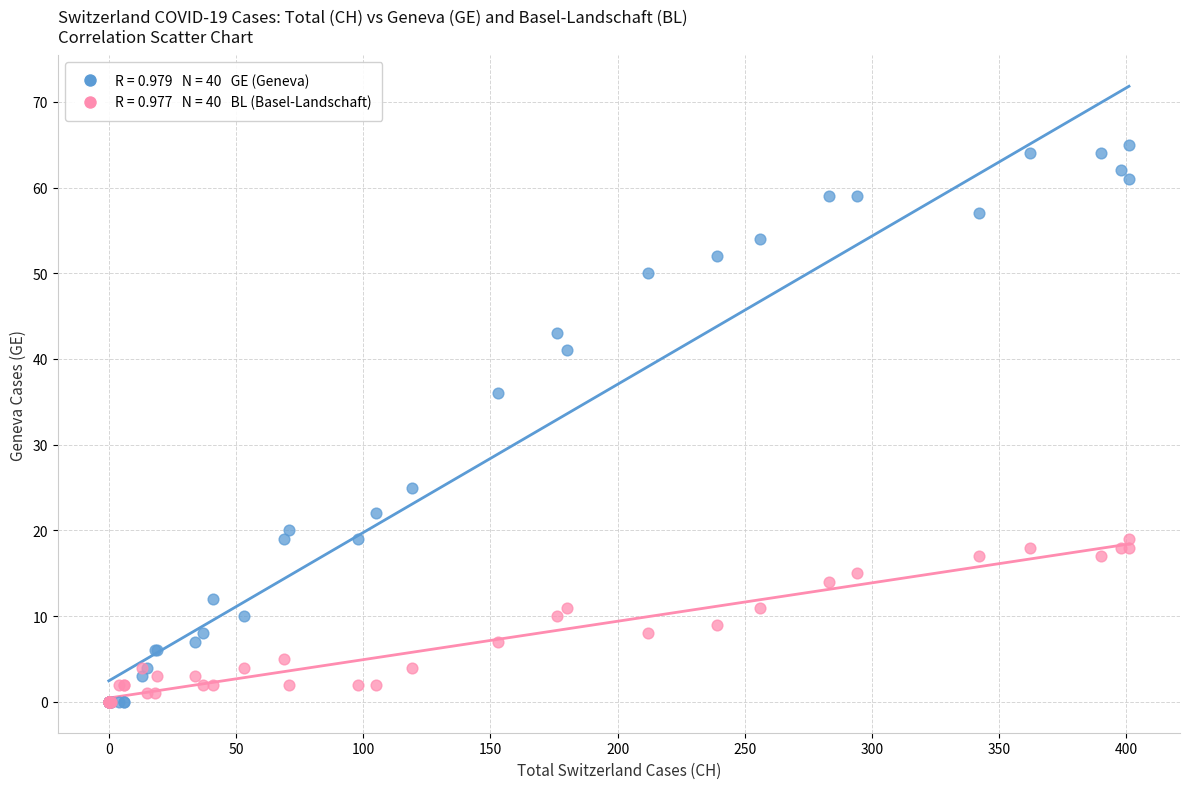

Across all series, what Y value is closest to 32?

36